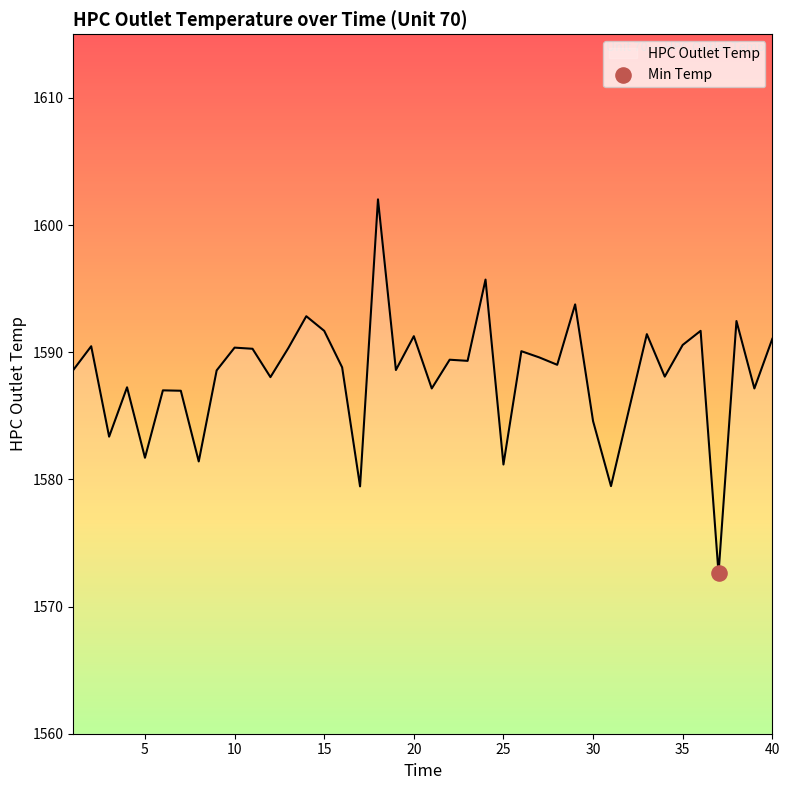

What is the maximum value shown in the chart?

1602.0